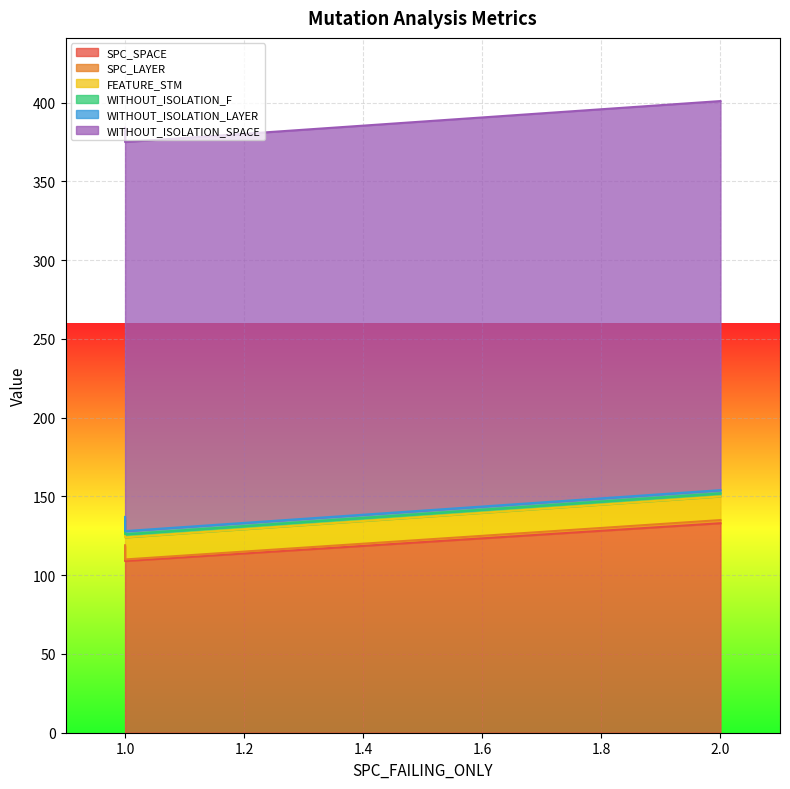

Which has a higher value, 1 or 2?

2